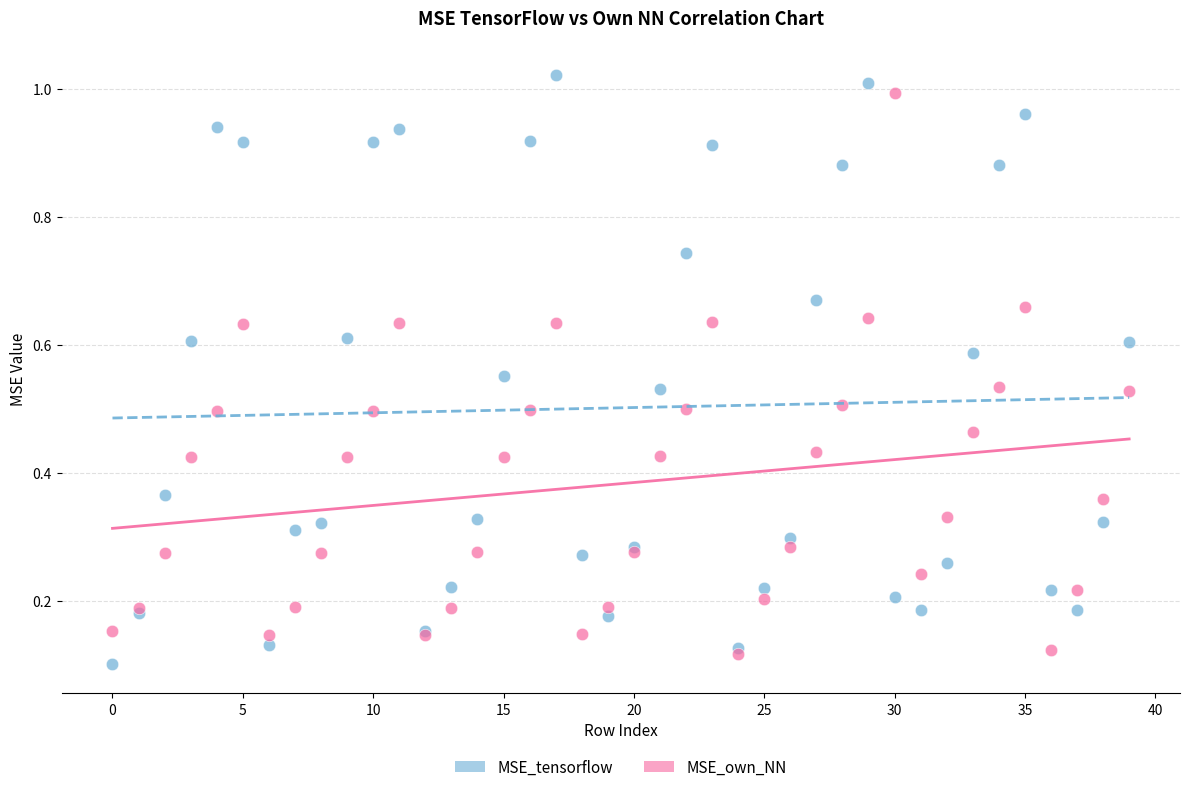

Which series contains the highest Y value?

MSE_tensorflow